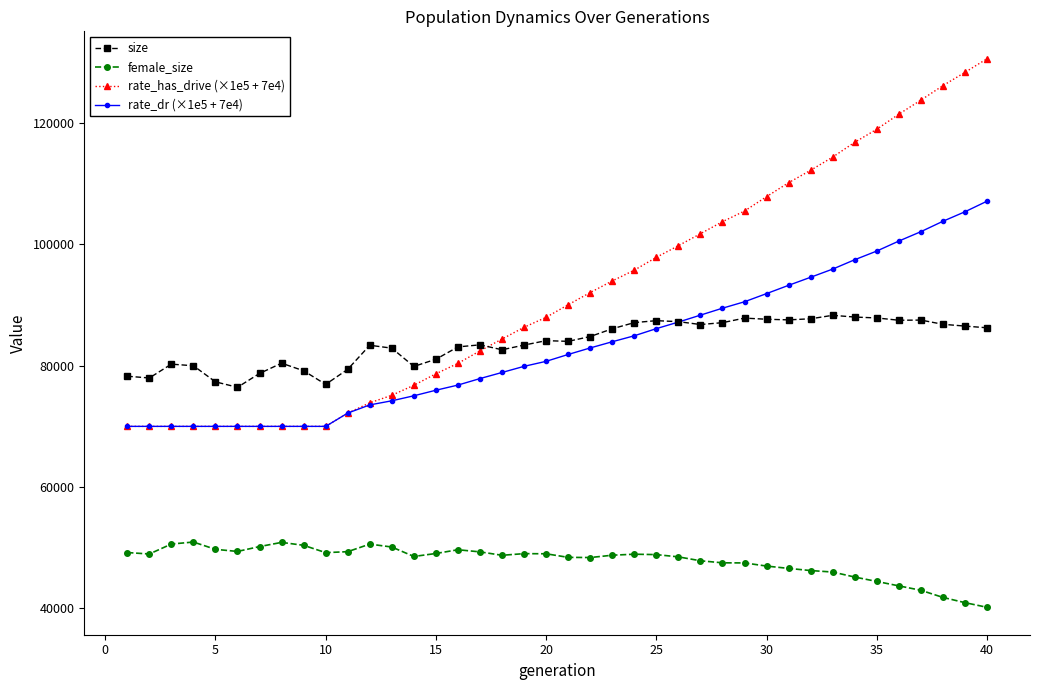

True or false: female_size and rate_dr (×1e5 + 7e4) cross at least once.

False